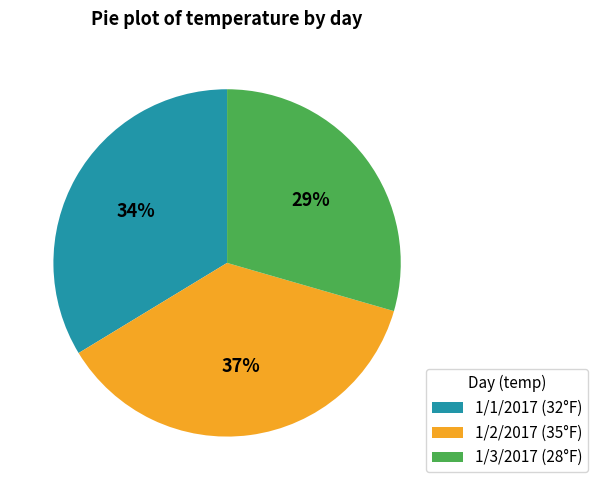

Between 1/1/2017 (32°F) and 1/3/2017 (28°F), which is larger?

1/1/2017 (32°F)